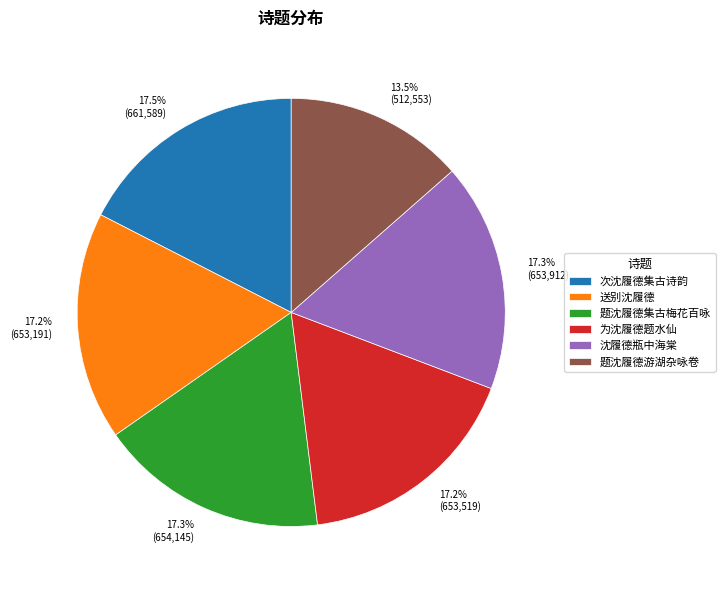

What is the ratio of the value at 送别沈履德 to the value at 题沈履德游湖杂咏卷?

1.3